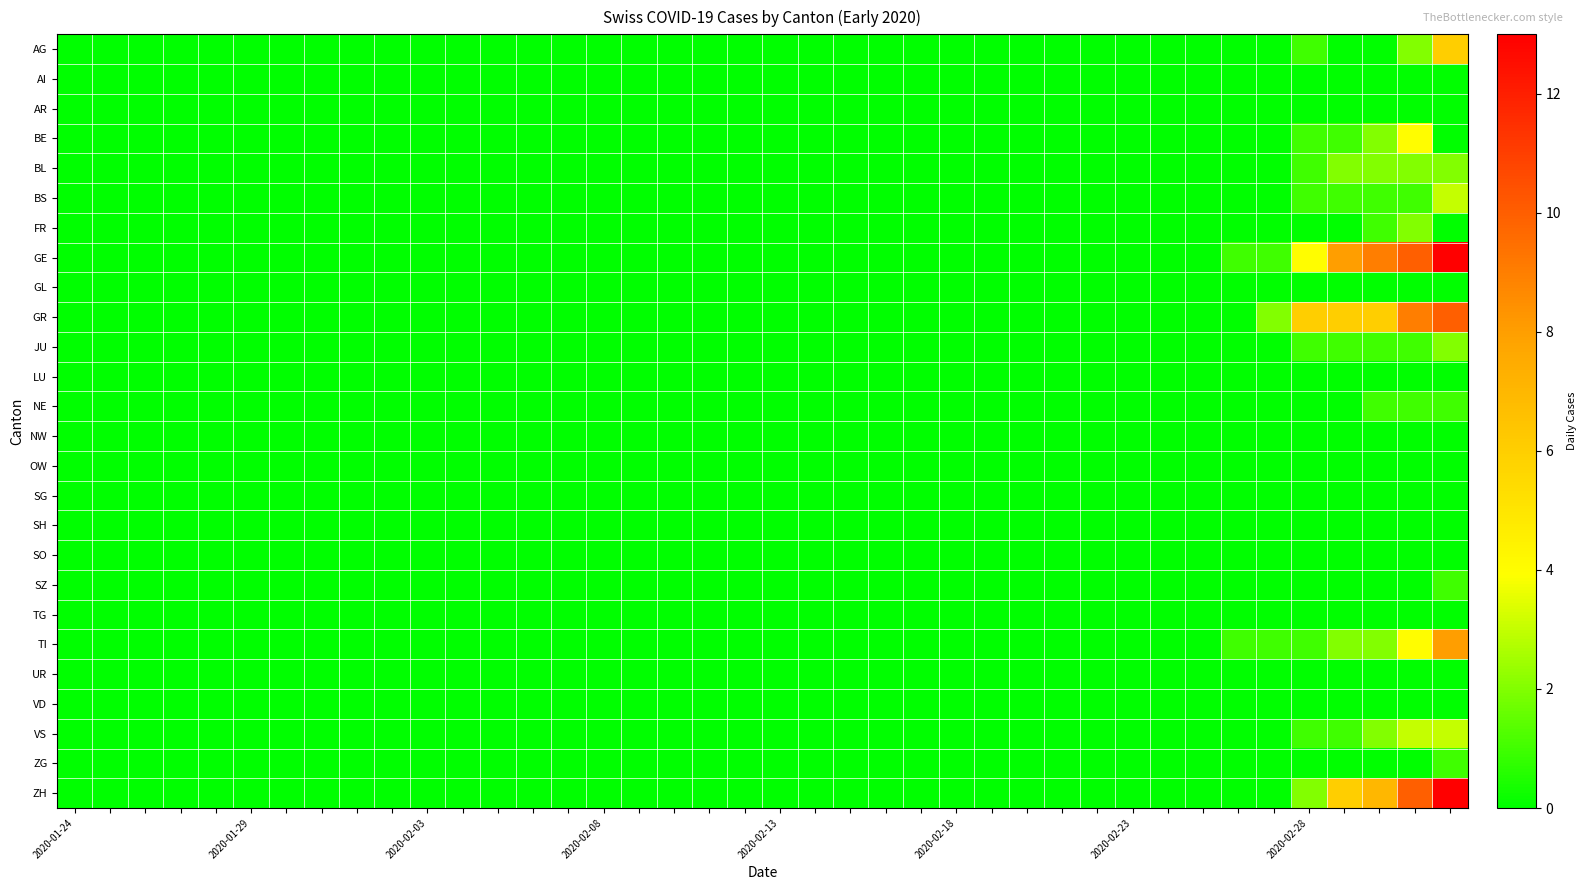

Which series has the widest spread of values?

GE